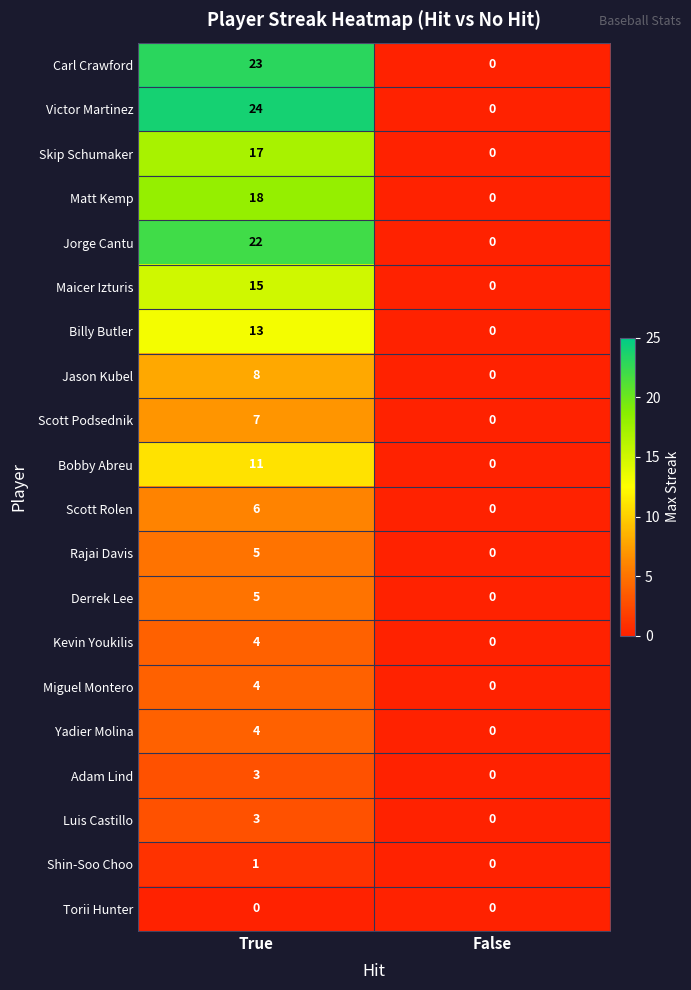

What is the difference between the maximum and minimum values in the Rajai Davis series?

5